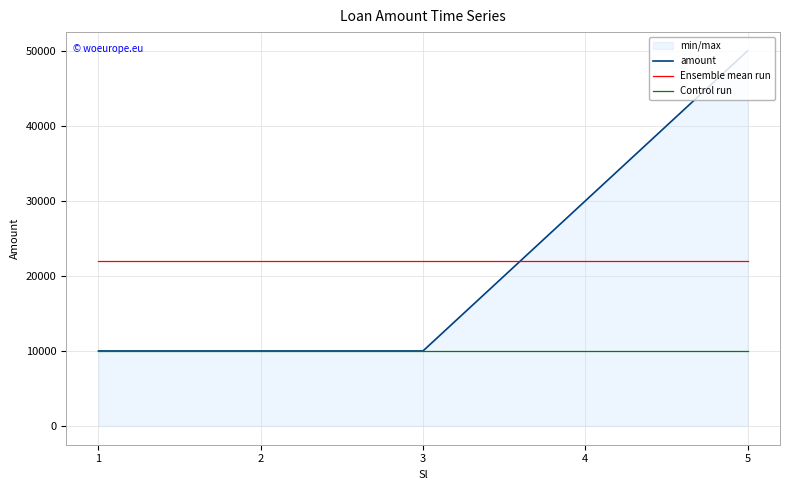

What is the lowest value of the Ensemble mean run series?

22000